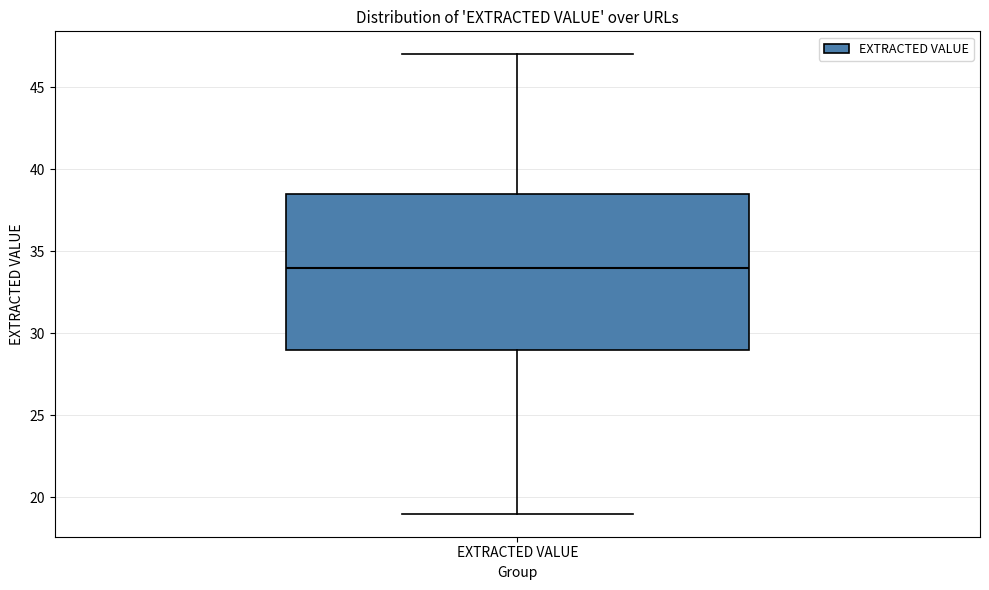

Where does the lower whisker of the box for EXTRACTED VALUE end on the y-axis? The values are not printed on the chart, so give them approximately, as read against the axis.

19.0